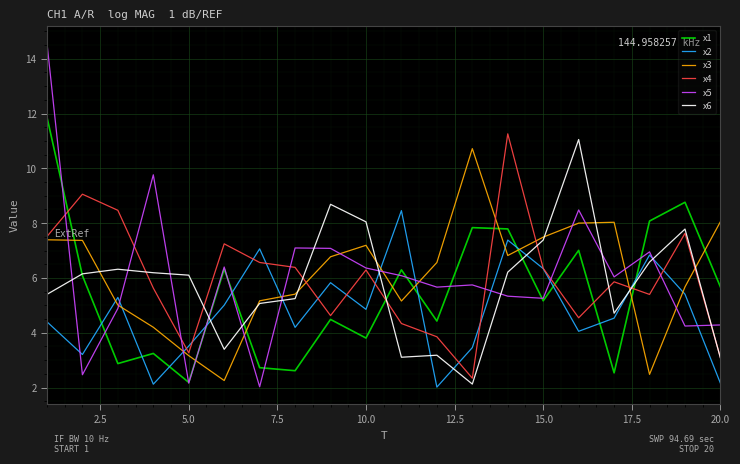

True or false: x4 and x1 intersect in this chart.

True